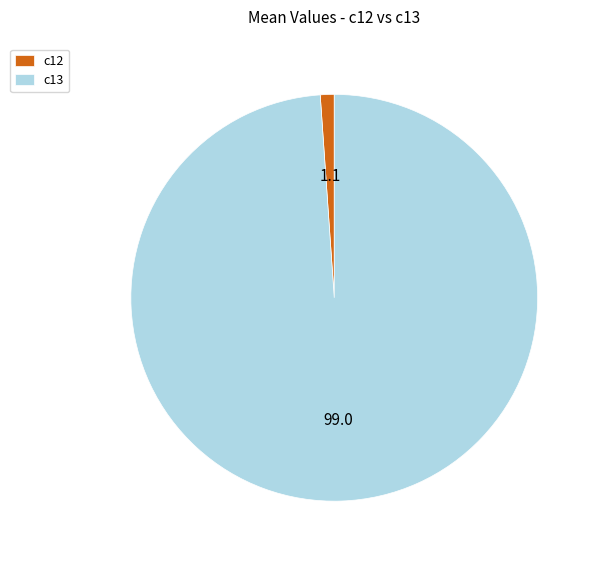

Does any single category account for the majority?

Yes